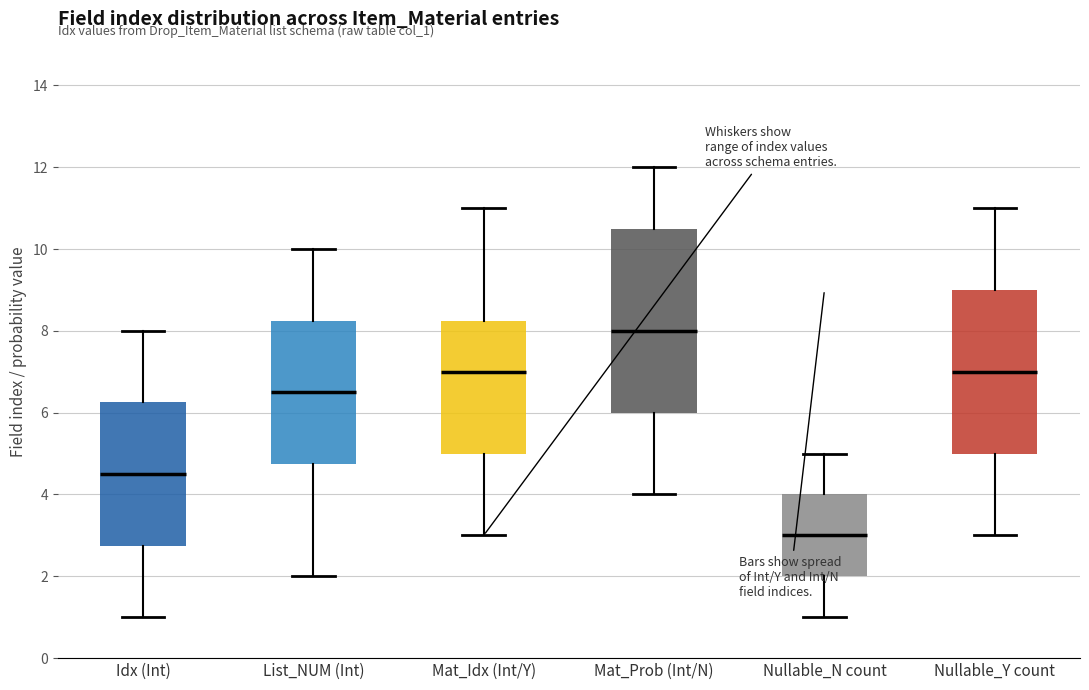

Which box has the lowest median line?

Nullable_N count